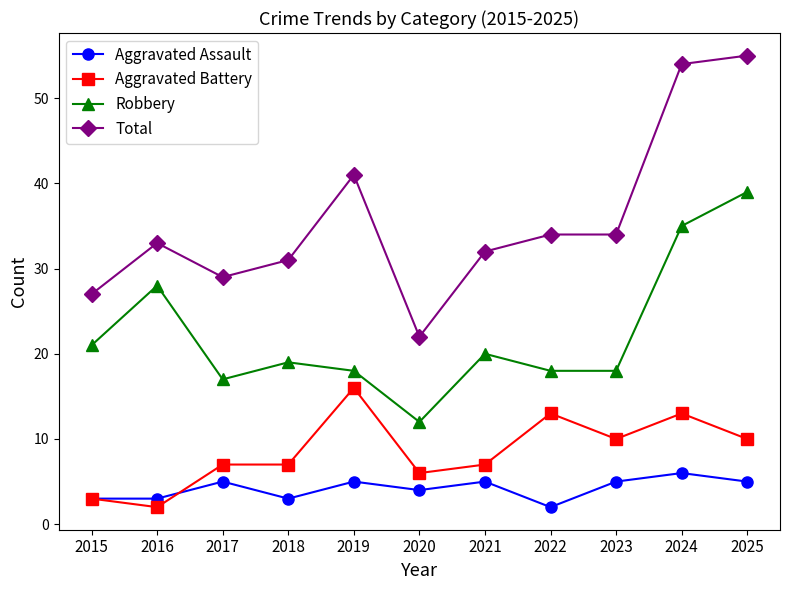

What is the sum of the Aggravated Assault values at 2016 and 2018?

6